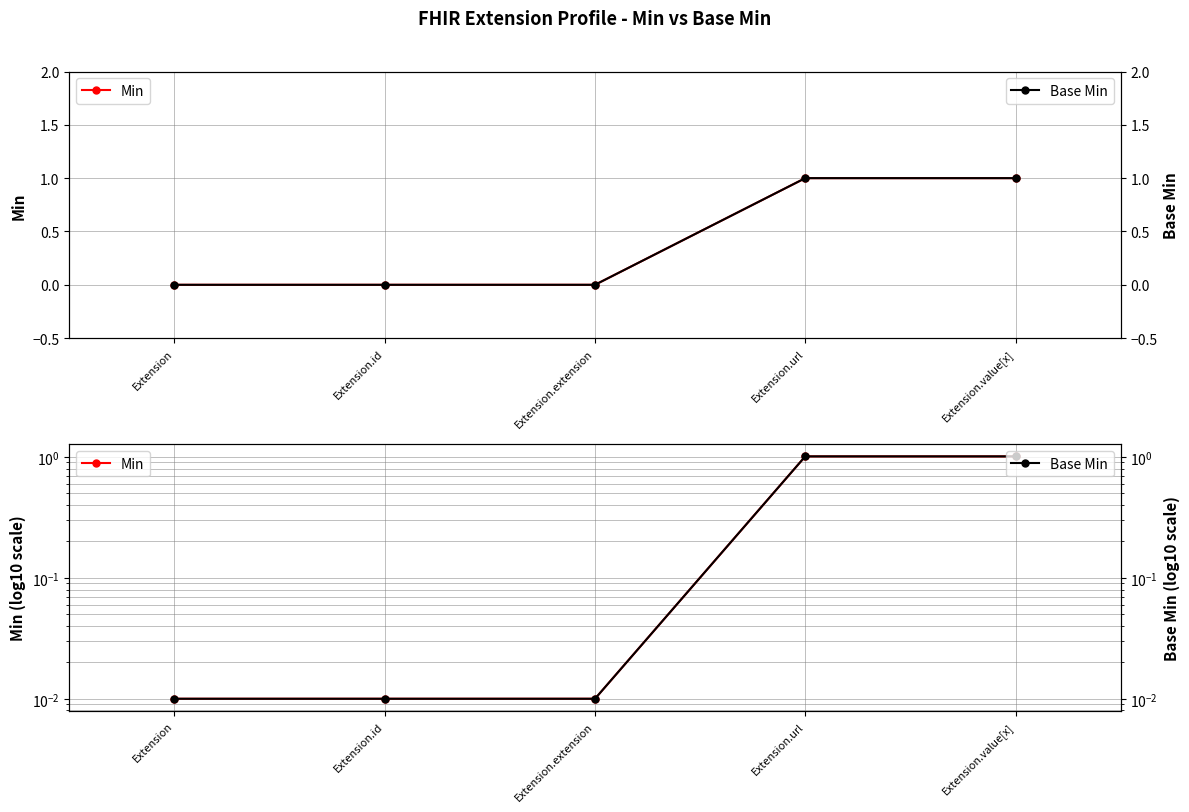

True or false: Base Min and Min cross at least once.

False